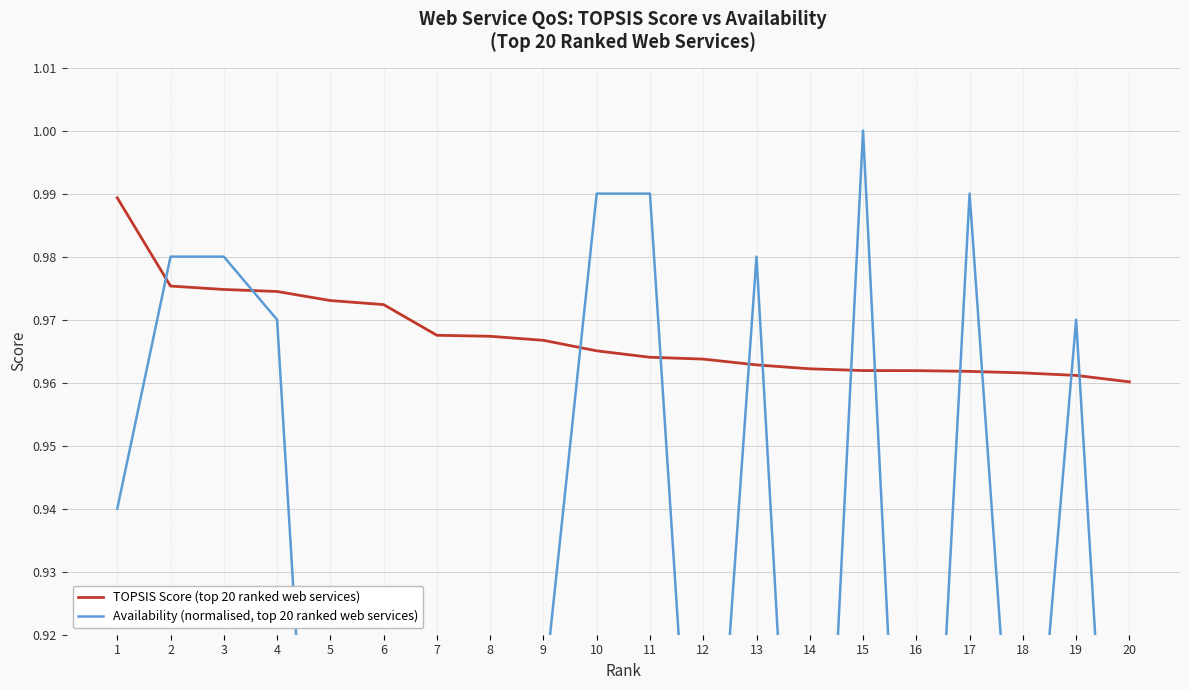

How many times do Availability (normalised, top 20 ranked web services) and TOPSIS Score (top 20 ranked web services) cross each other?

12